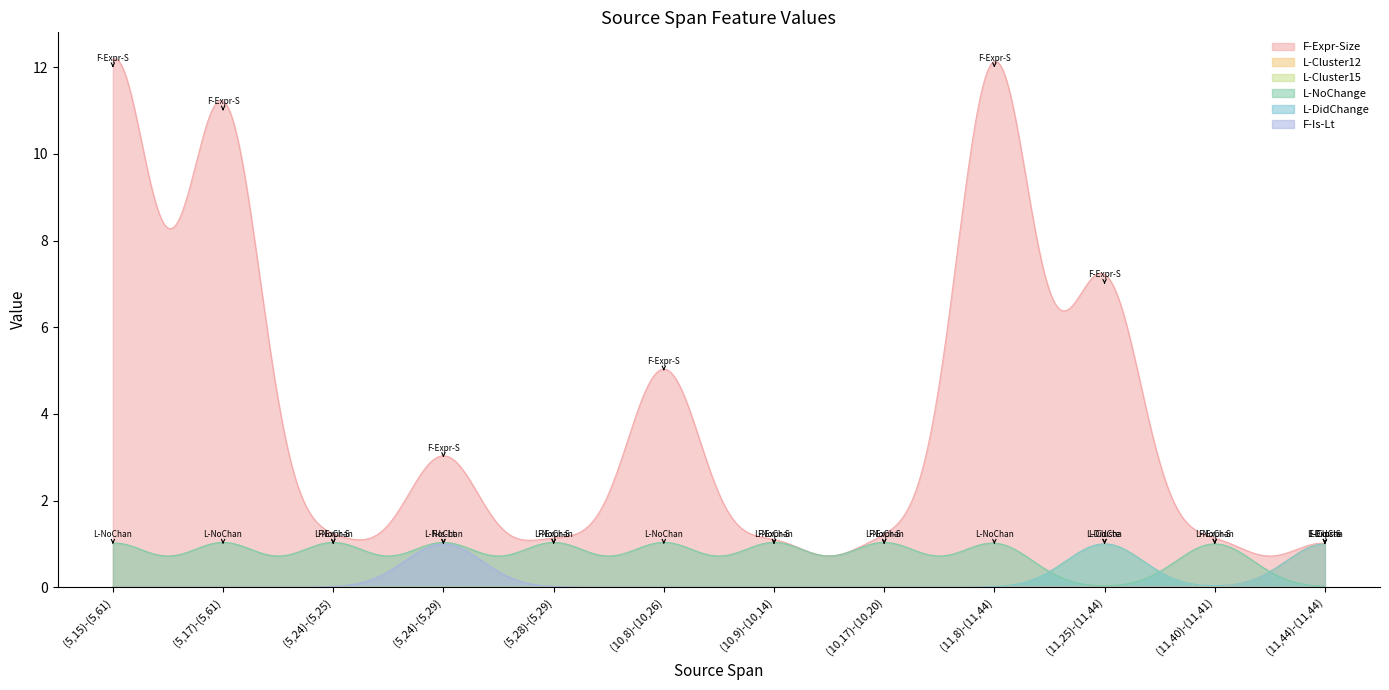

Which label corresponds to the largest value in the chart?

(5,15)-(5,61)